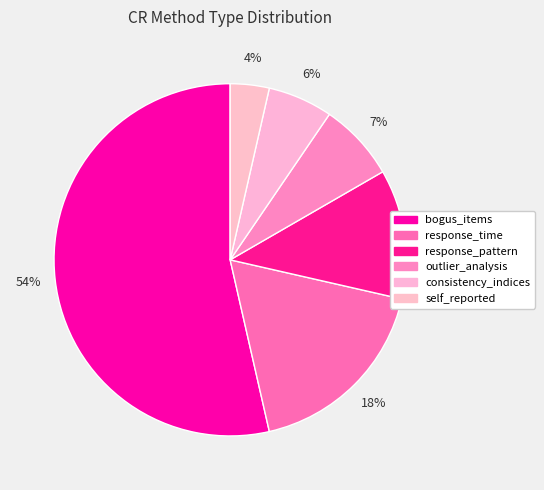

True or false: bogus_items accounts for 54% of the total.

True